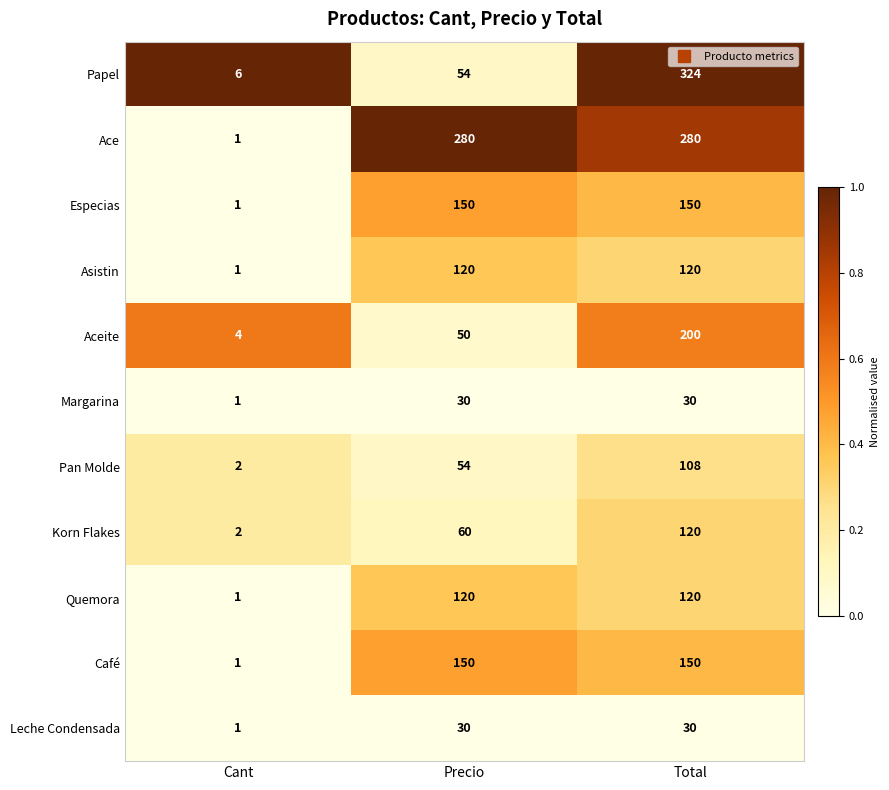

Rank the categories by Aceite value from highest to lowest.

Total, Precio, Cant